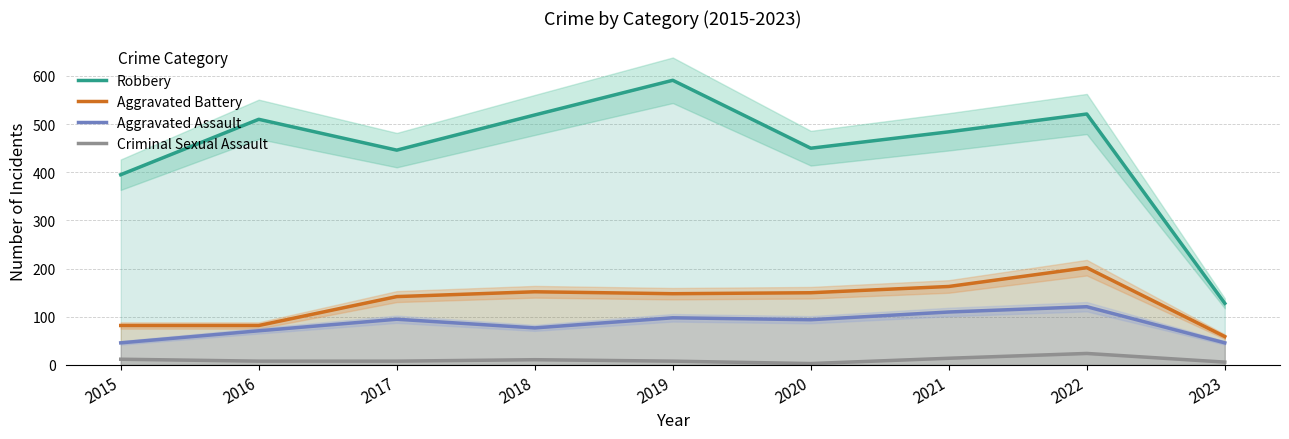

How many values in the Robbery series exceed 484?

4